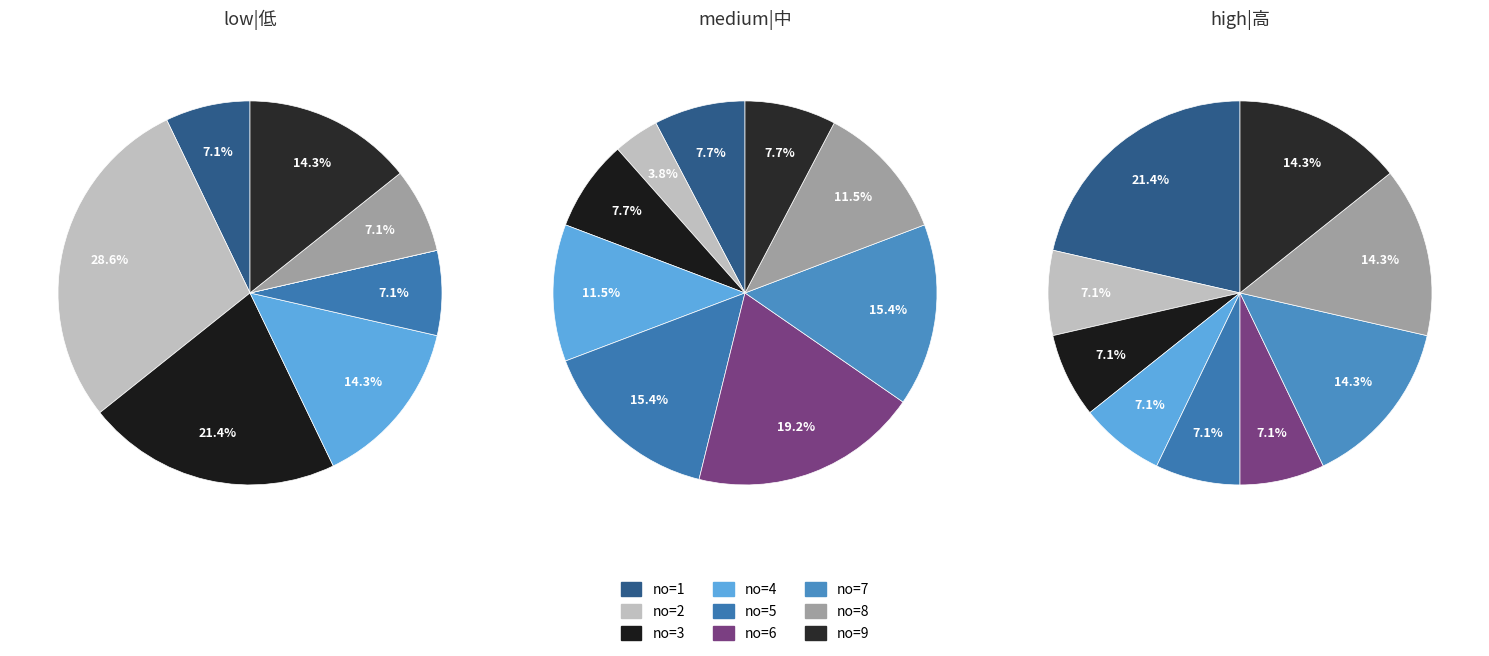

Do high and 4 together represent more than half of the pie?

No